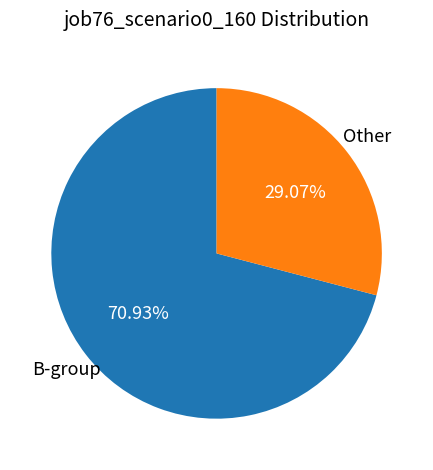

Is there a majority slice in this chart?

Yes